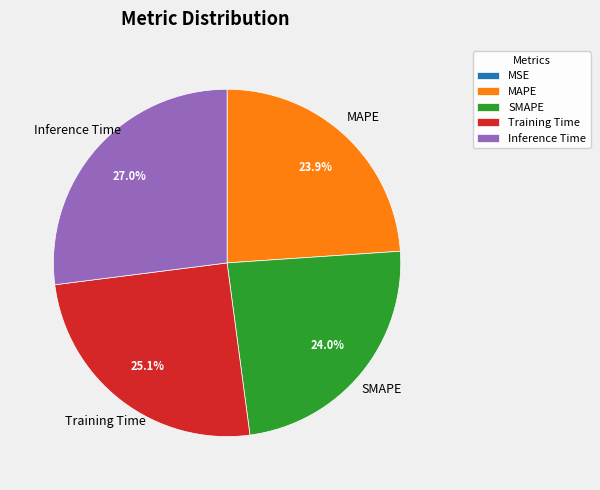

True or false: MAPE accounts for 35% of the total.

False